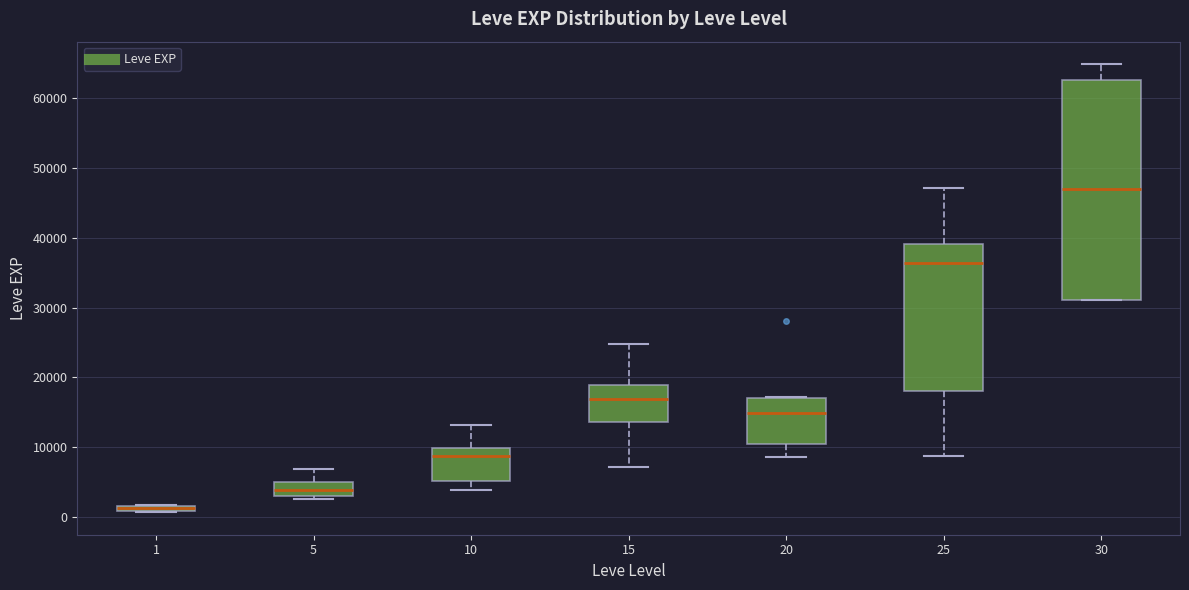

Which box is the tallest, from its lower edge to its upper edge?

30